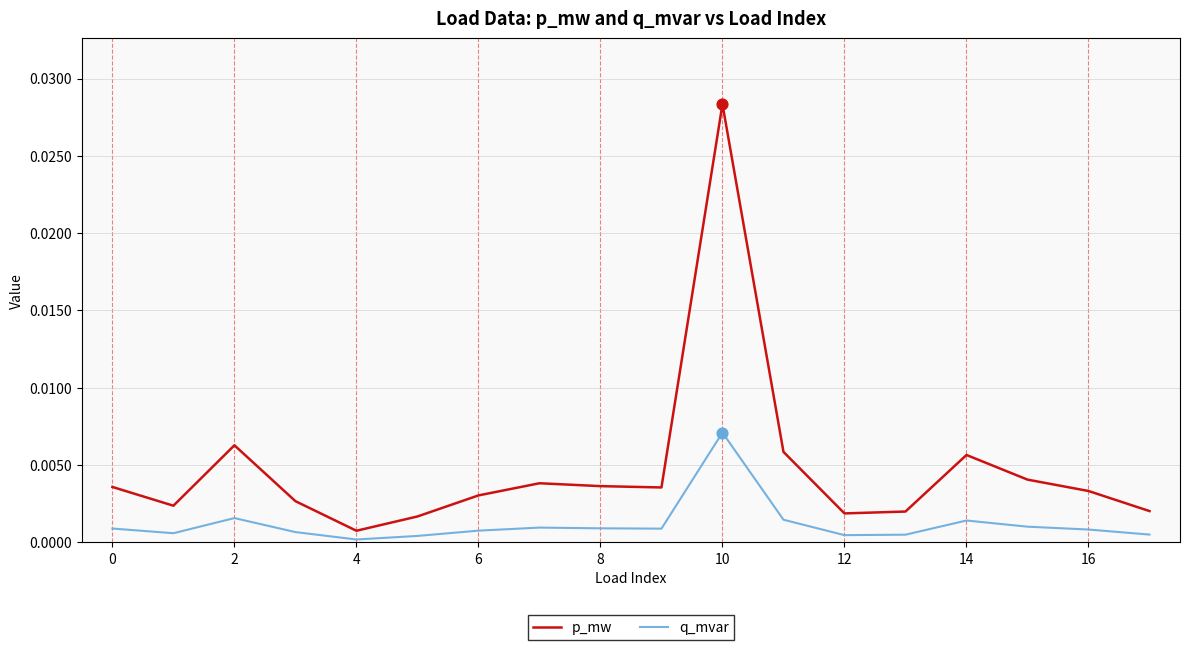

Which series has the largest total across all categories?

p_mw